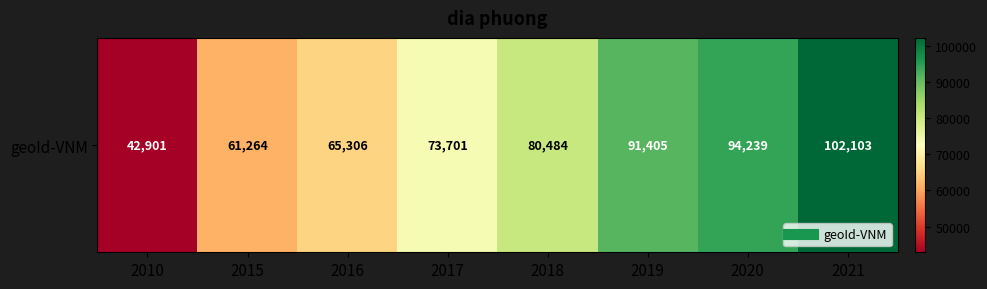

Reading left to right, list all the values displayed in this chart.

42901	61264	65306	73701	80484	91405	94239	102103